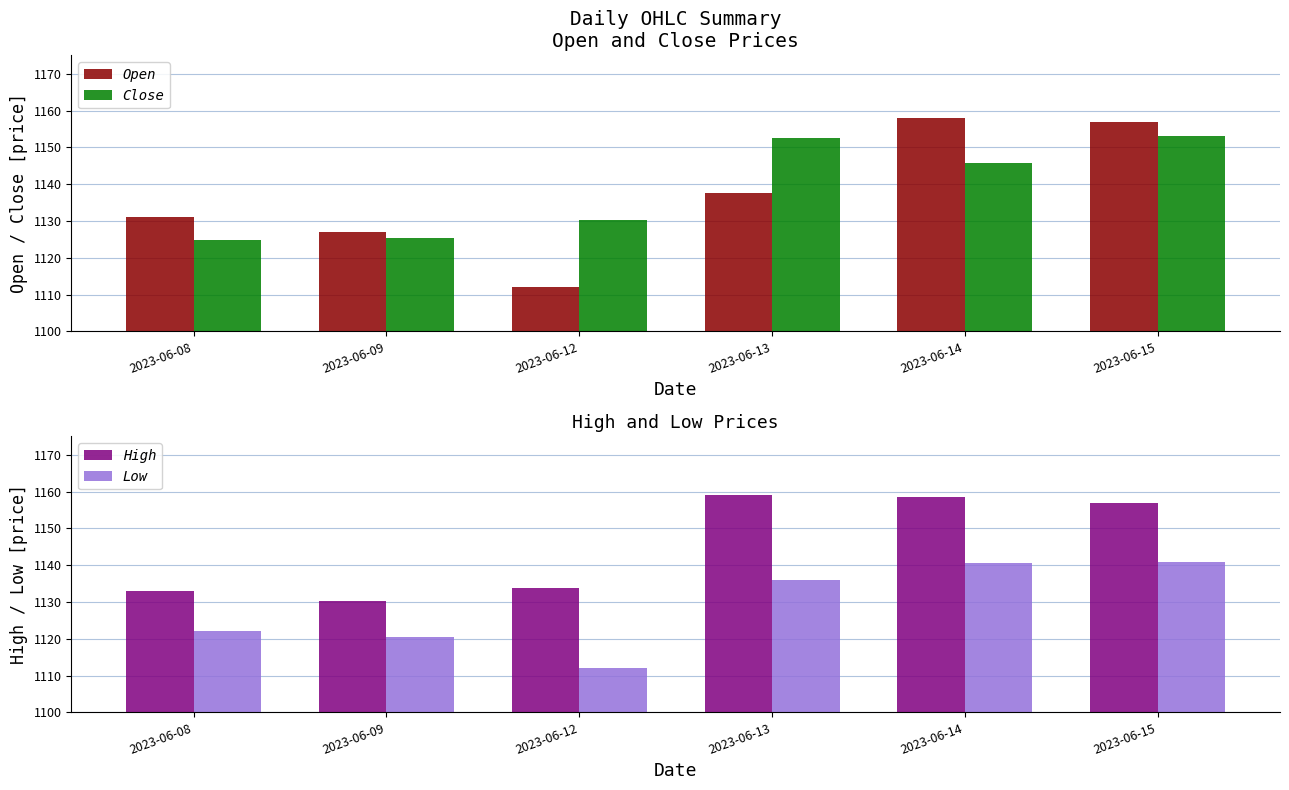

At which category is the sum across all series the highest?

2023-06-15